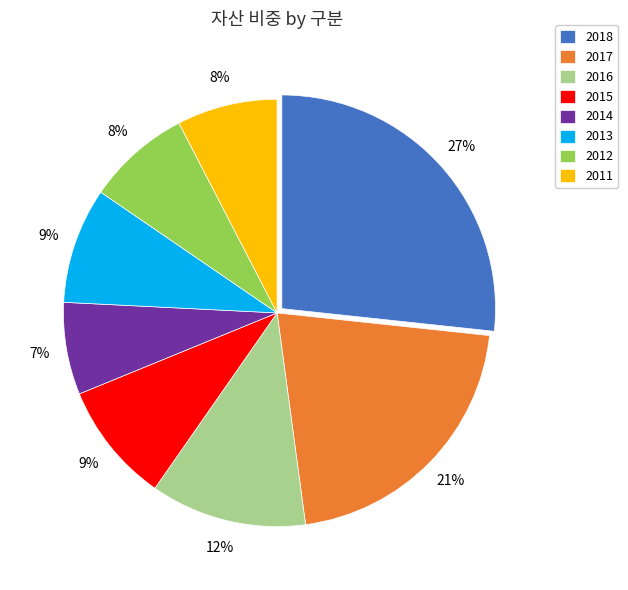

Which slice is the largest?

2018